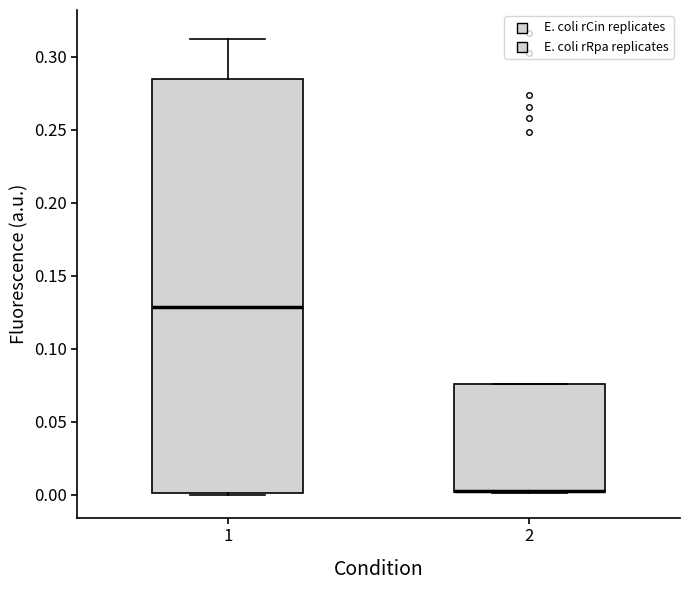

Comparing the boxes themselves (not the whiskers), which one is the tallest?

1